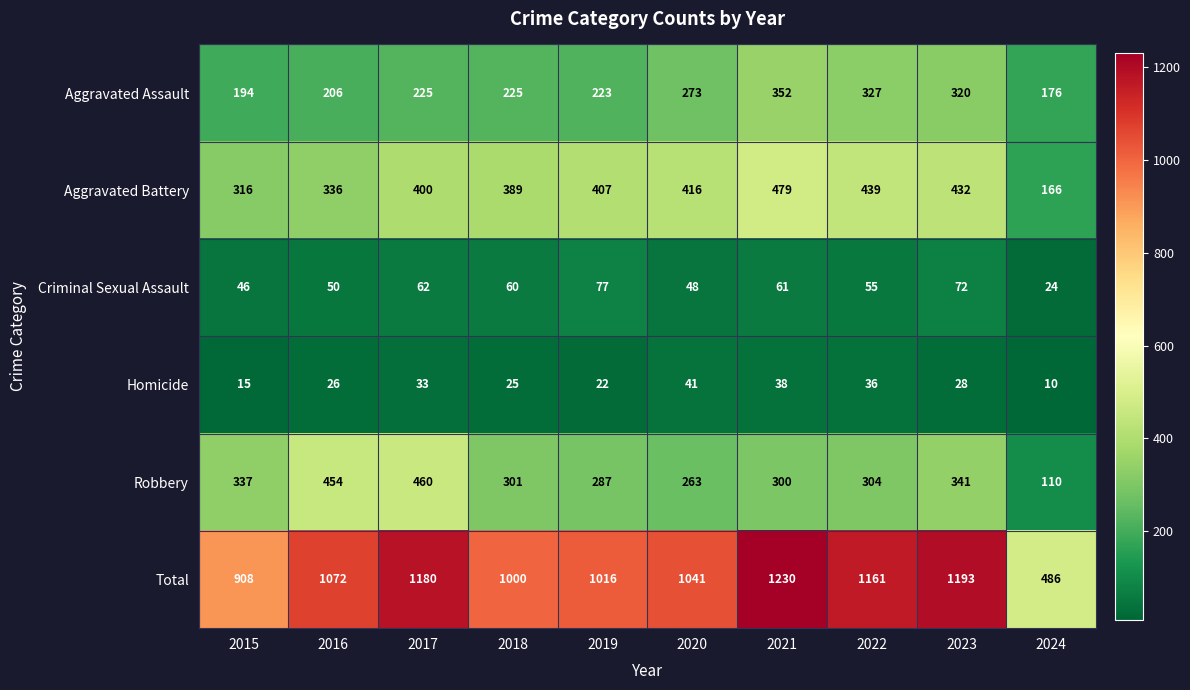

Which series changed the most between 2016 and 2023?

Total